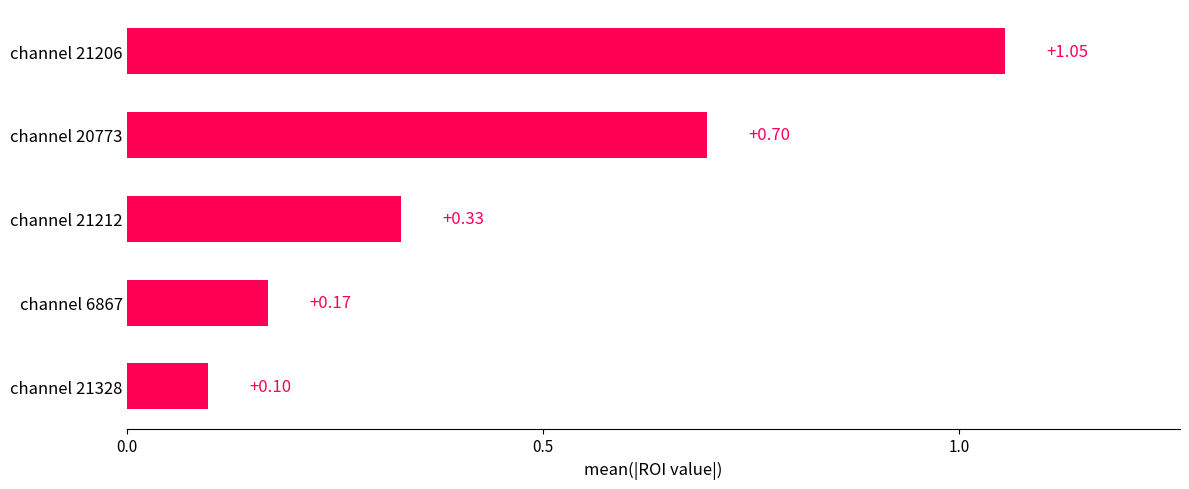

Which has a higher value, channel 21328 or channel 6867?

channel 6867